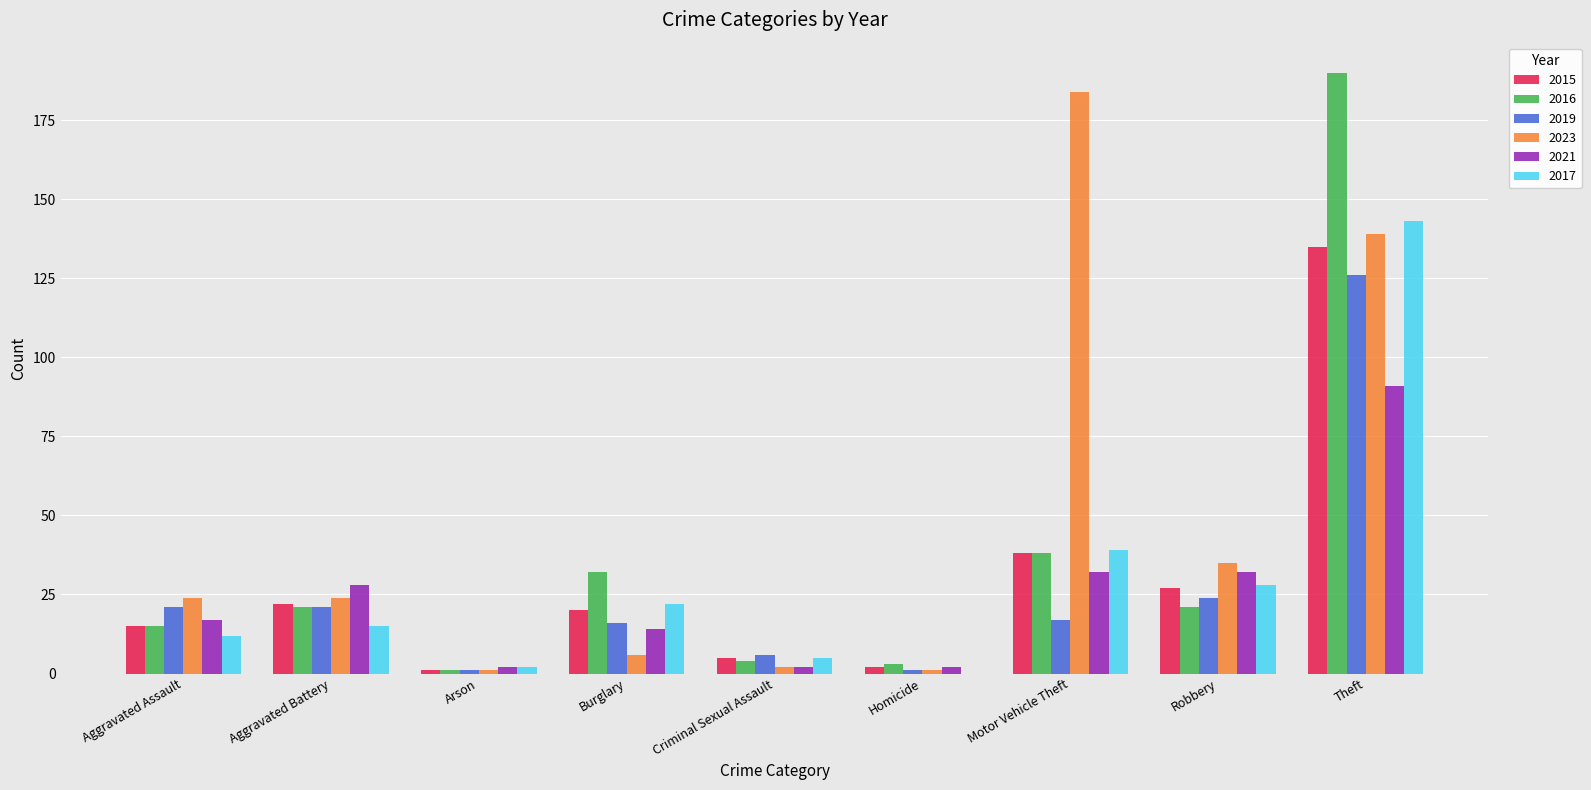

What are all the series names shown in the legend?

2015, 2016, 2019, 2023, 2021, 2017